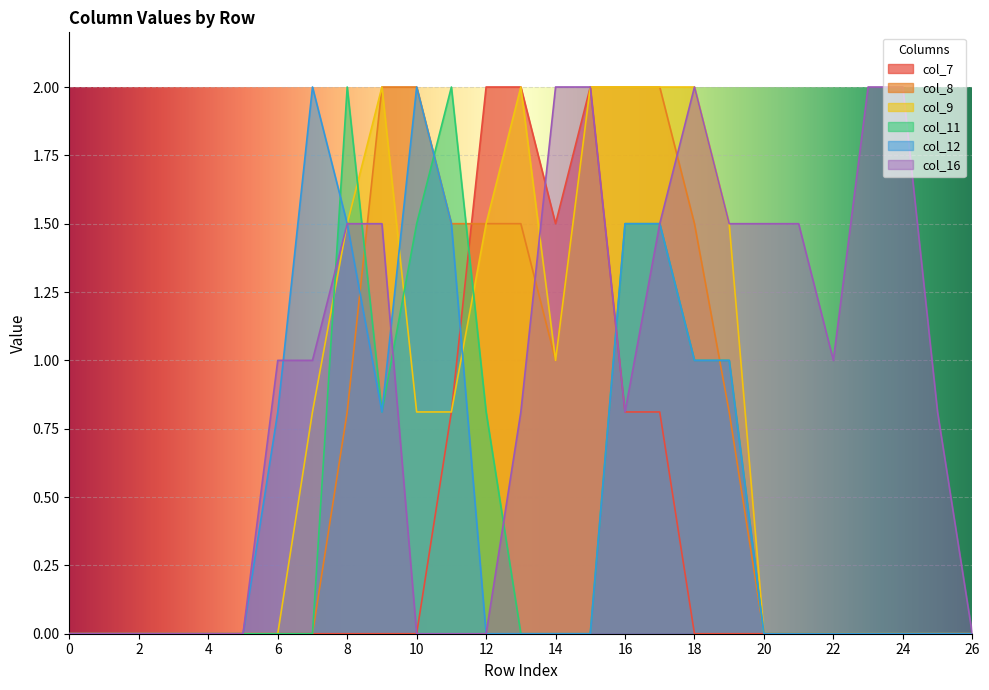

What are all the series names shown in the legend?

col_7, col_8, col_9, col_11, col_12, col_16